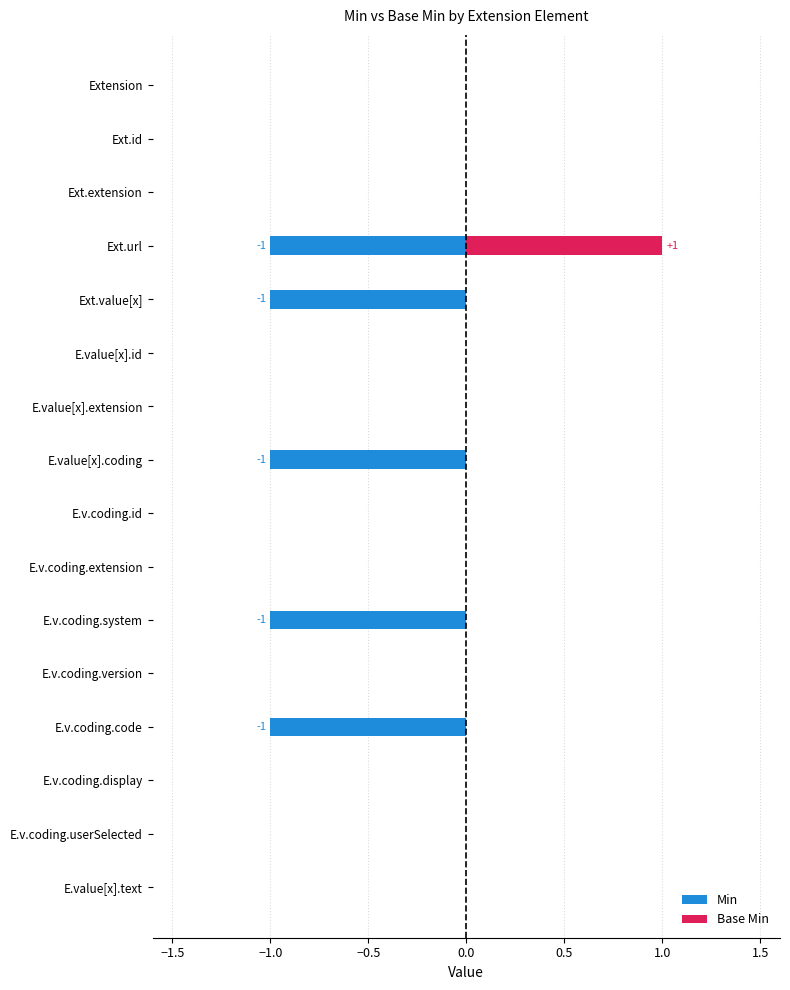

Is the value of Min at E.value[x].coding greater than the value of Base Min at Ext.extension?

No